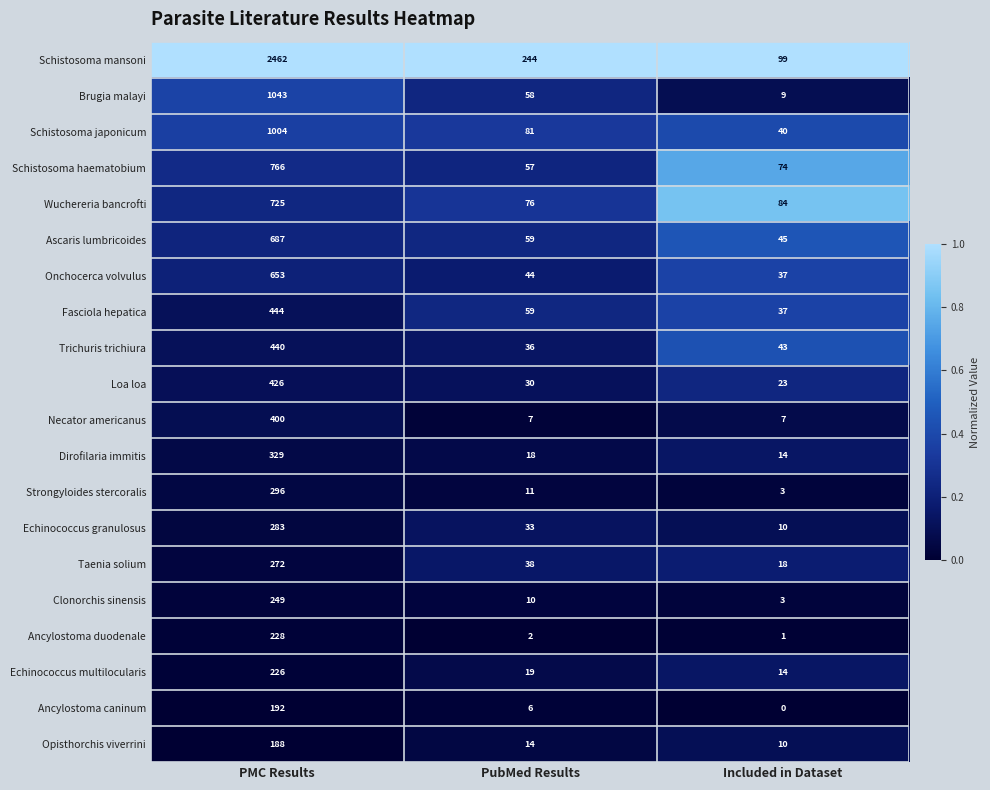

What is the spread (max minus min) of values at Included in Dataset?

99